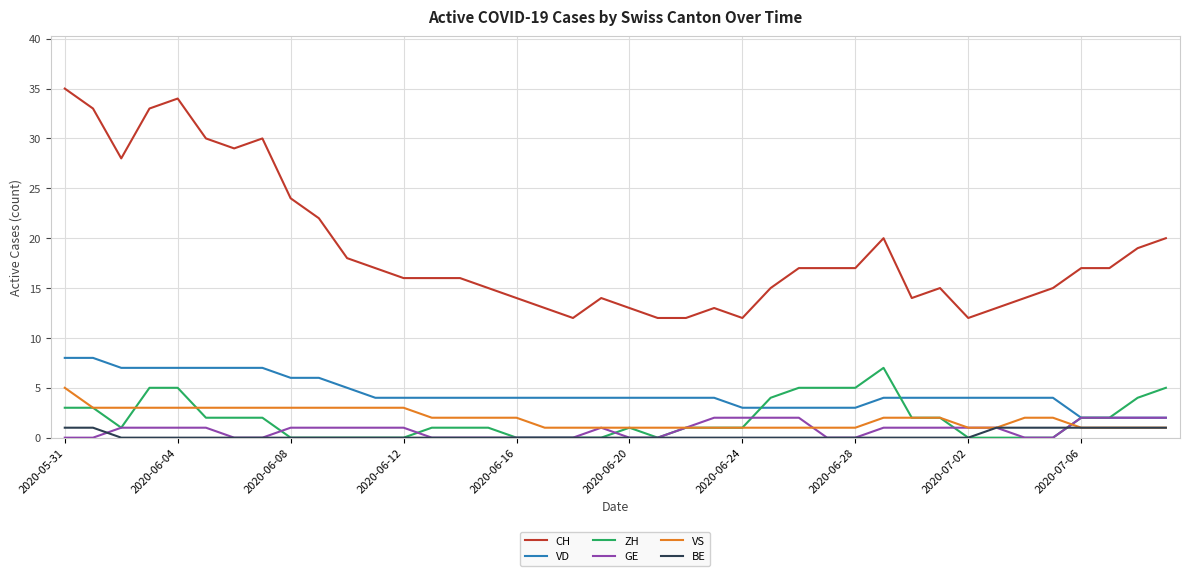

Which series has the largest total across all categories?

CH